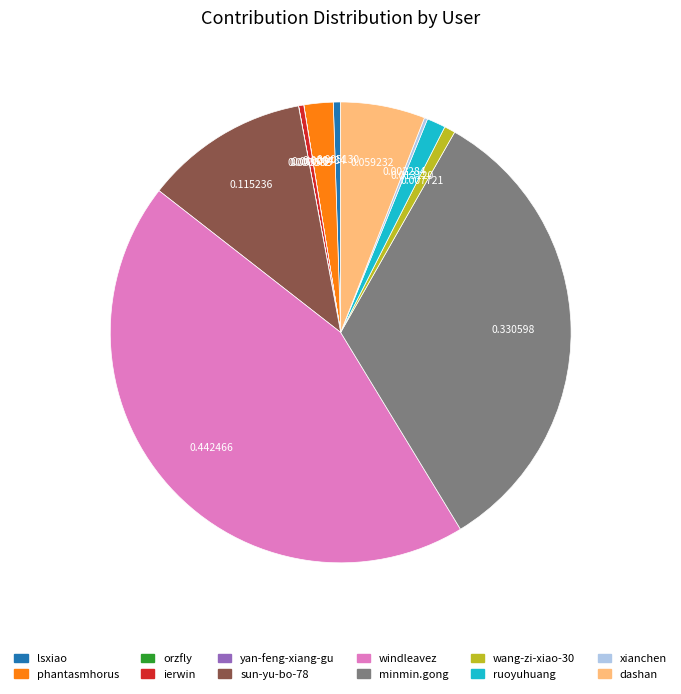

Which slice is the largest?

windleavez